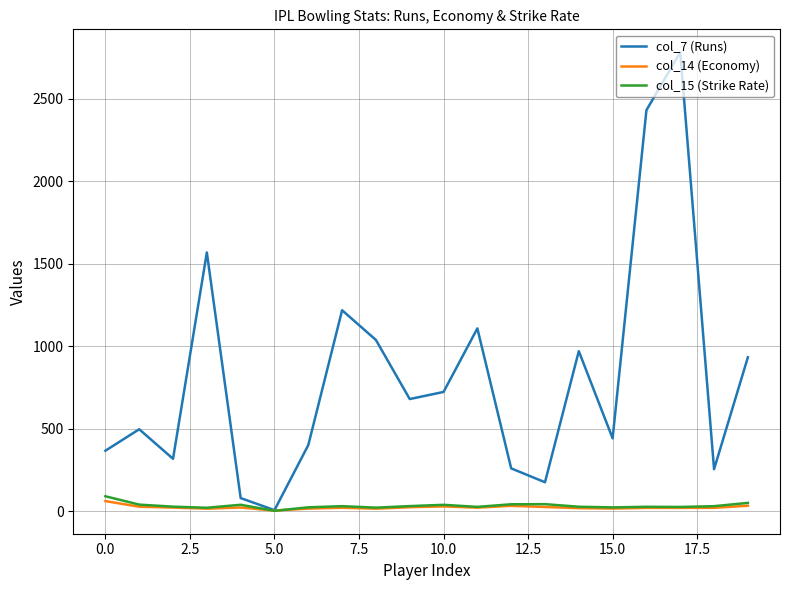

Which series has the largest total across all categories?

col_7 (Runs)